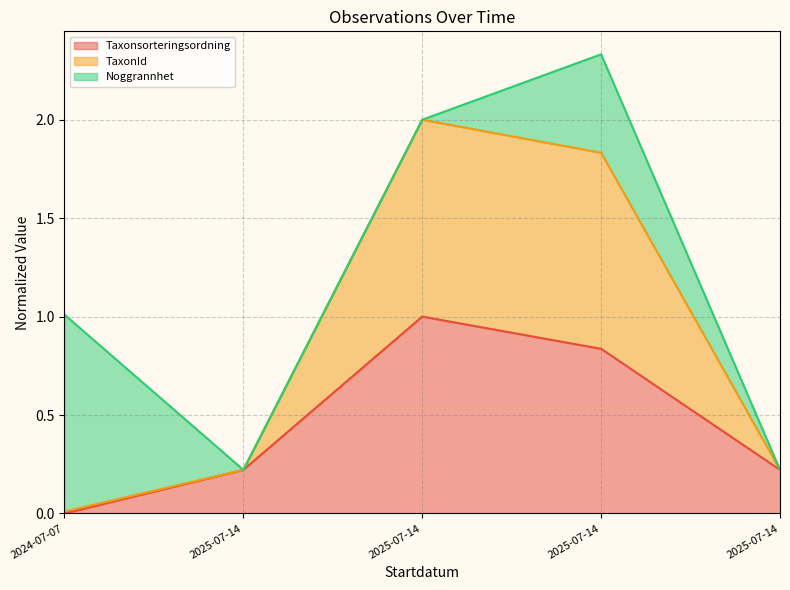

Rank the categories by TaxonId value from highest to lowest.

2025-07-14, 2025-07-14, 2025-07-14, 2025-07-14, 2024-07-07